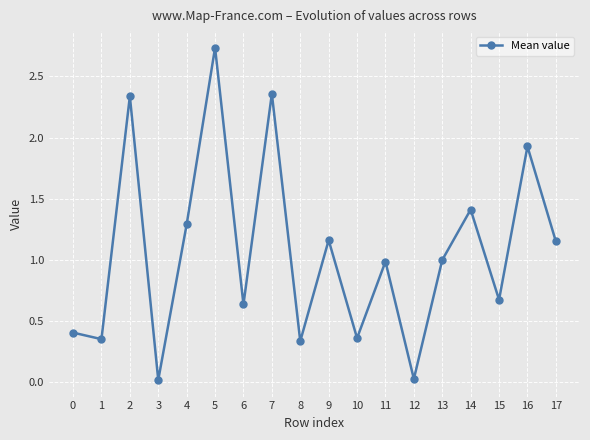

Which label corresponds to the largest value in the chart?

5